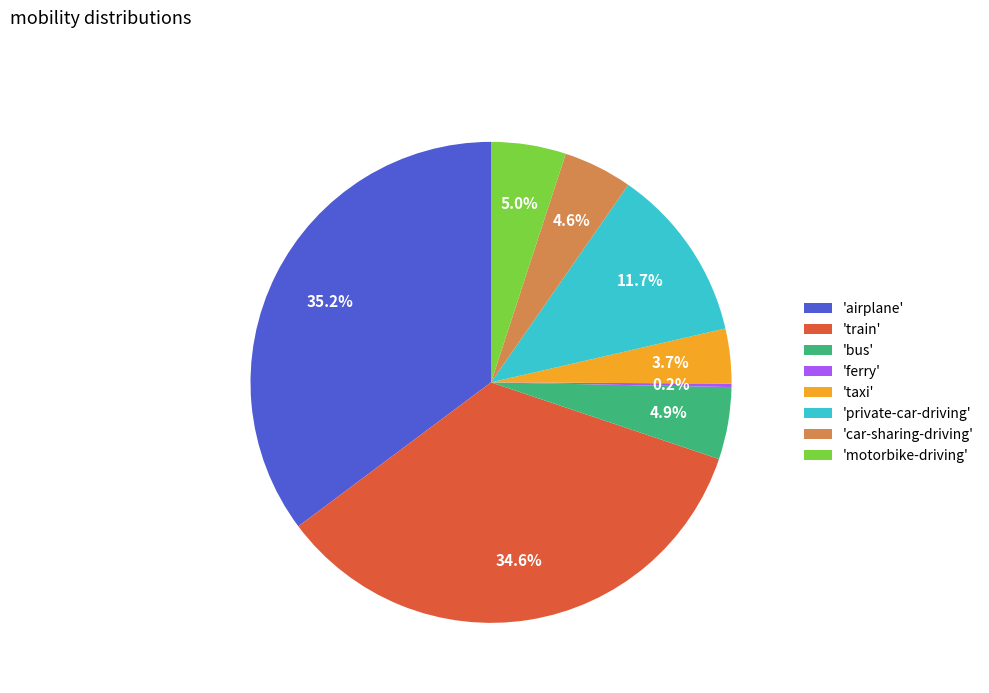

How much of the chart is everything except 'bus'?

95.1%